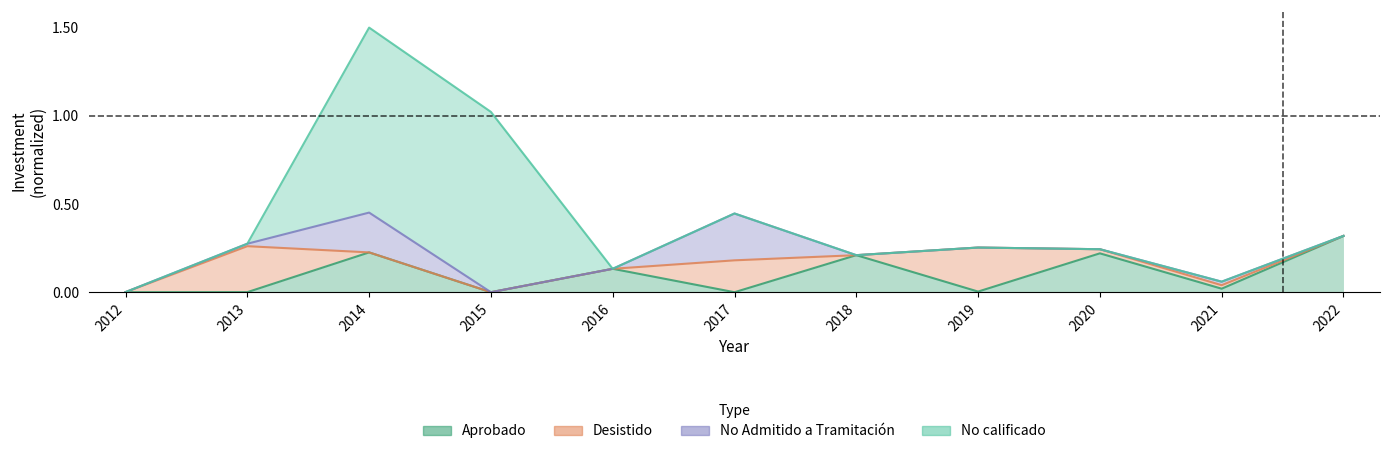

Which series has the largest range (max minus min)?

No calificado